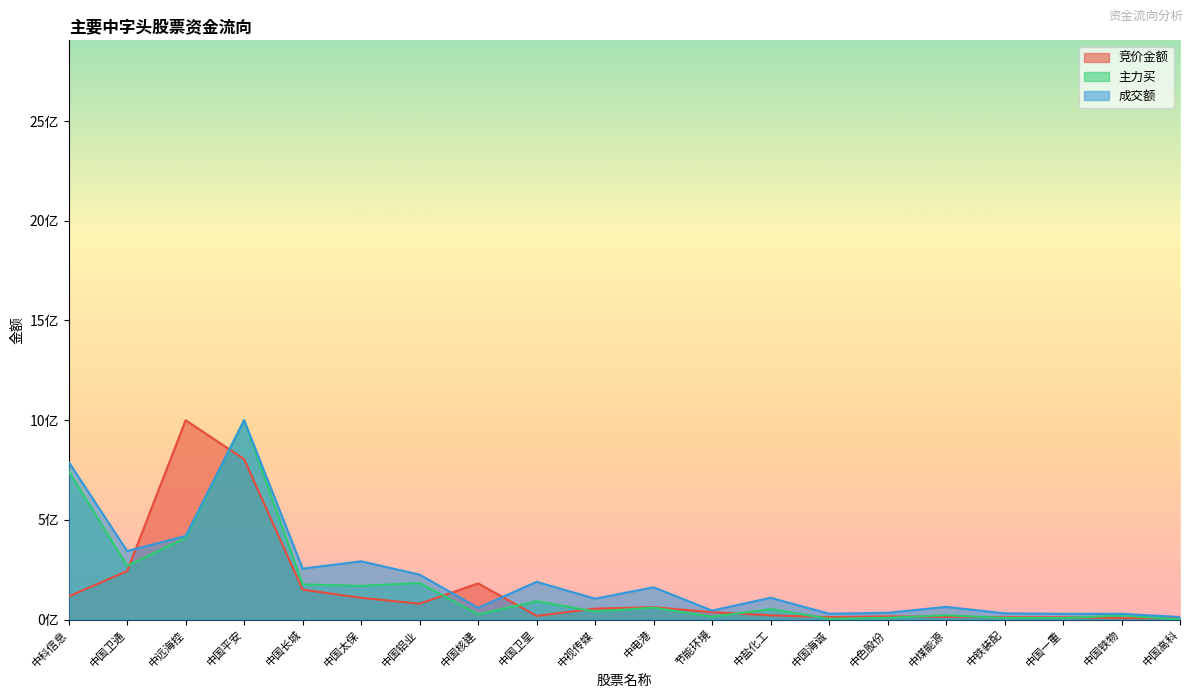

What is the maximum value shown in the chart?

1000000000.0